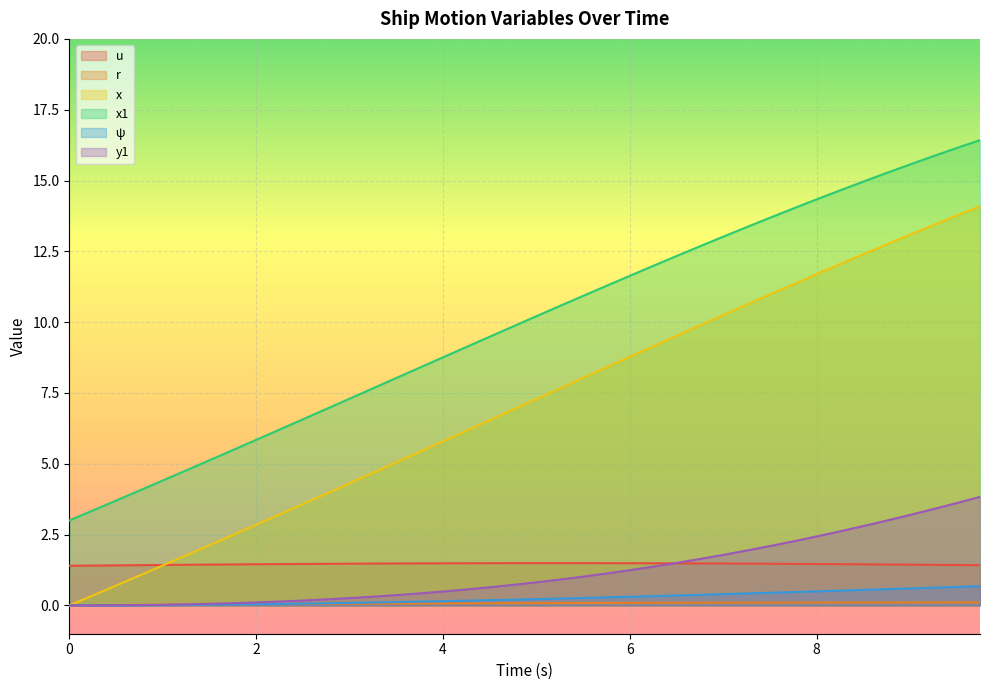

Which series has the largest total across all categories?

x1